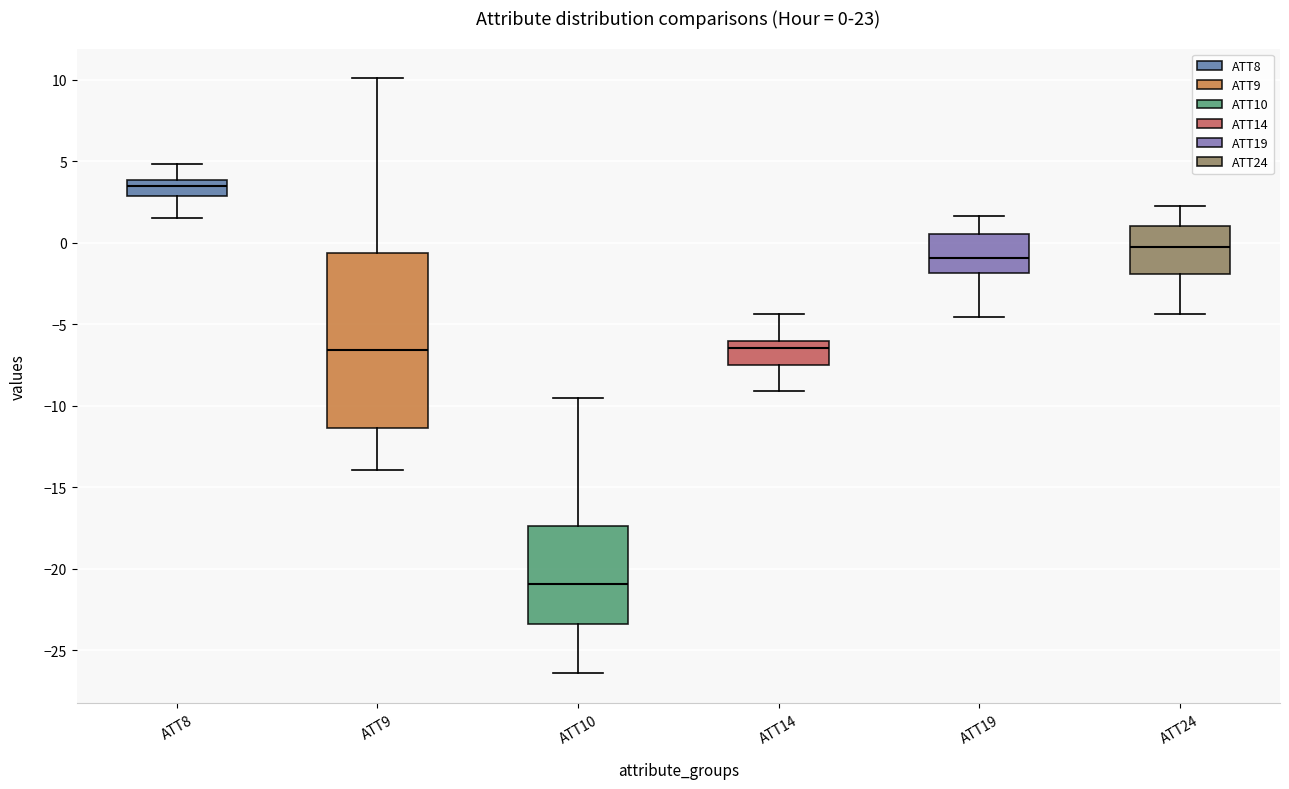

Comparing the boxes themselves (not the whiskers), which one is the tallest?

ATT9